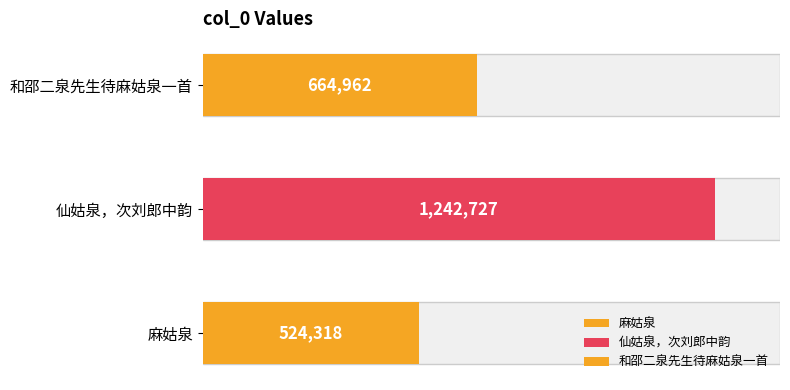

How many data points are less than 664962?

1